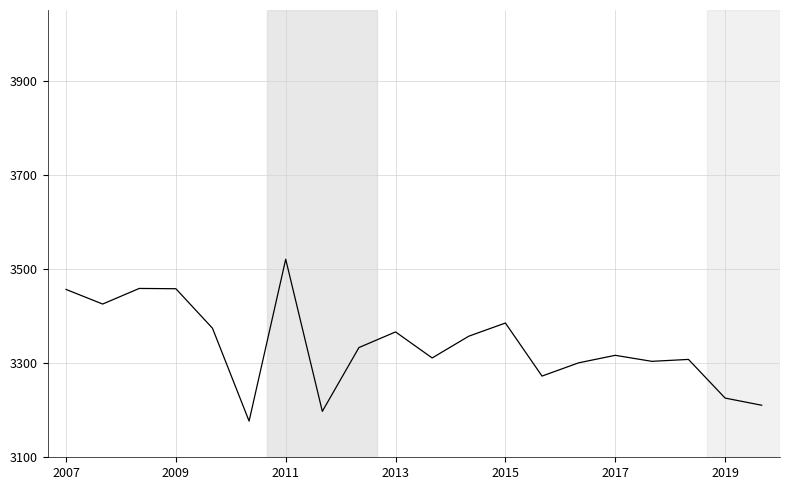

How many lines are shown in the chart?

1